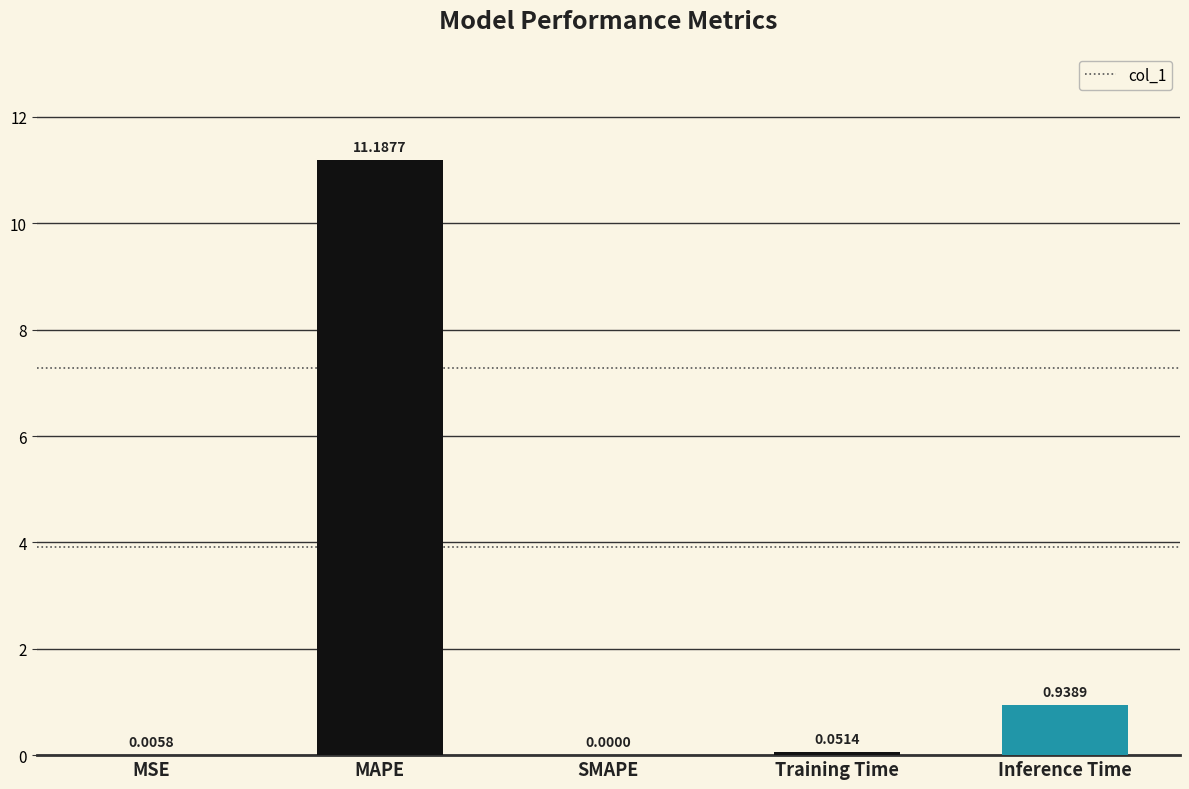

What is the change in value from MAPE to Inference Time?

-10.2